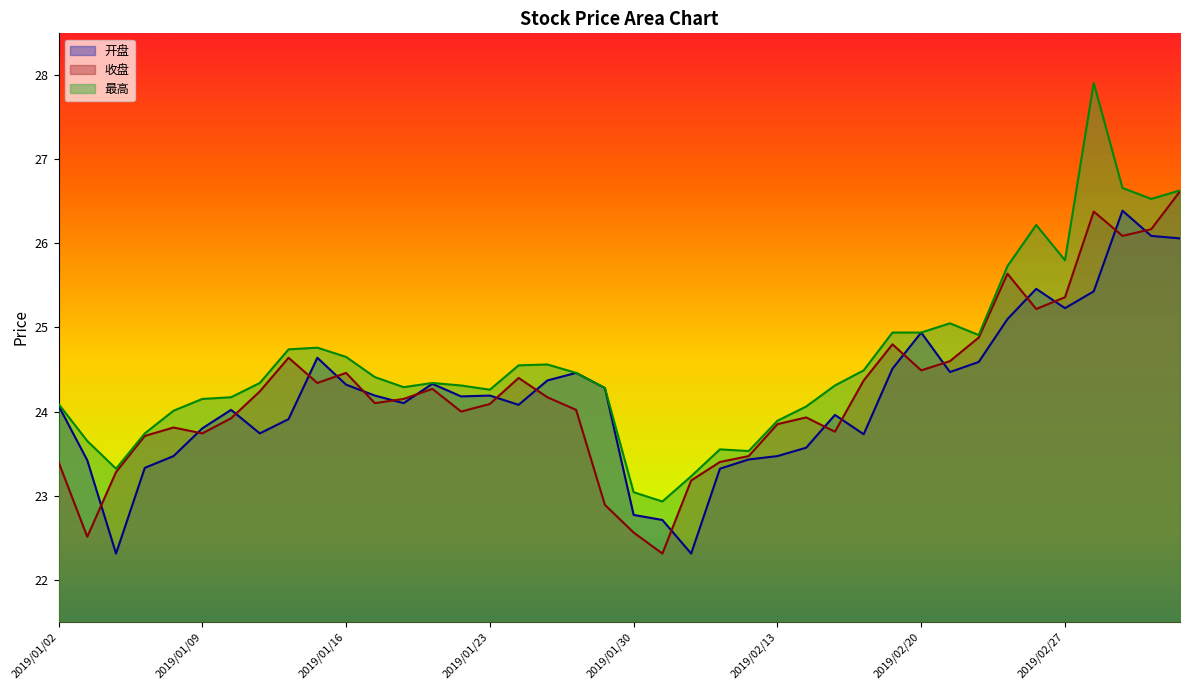

True or false: 最高 and 开盘 intersect in this chart.

False